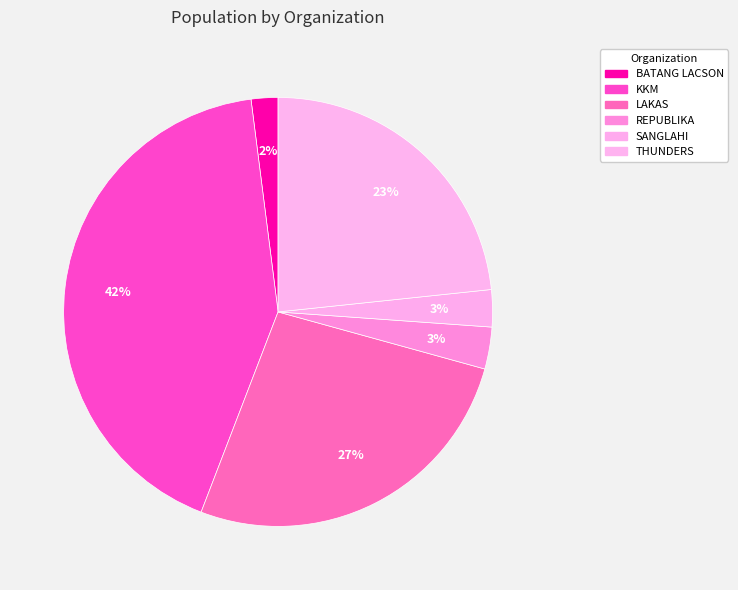

Does THUNDERS represent more than half of the total?

No